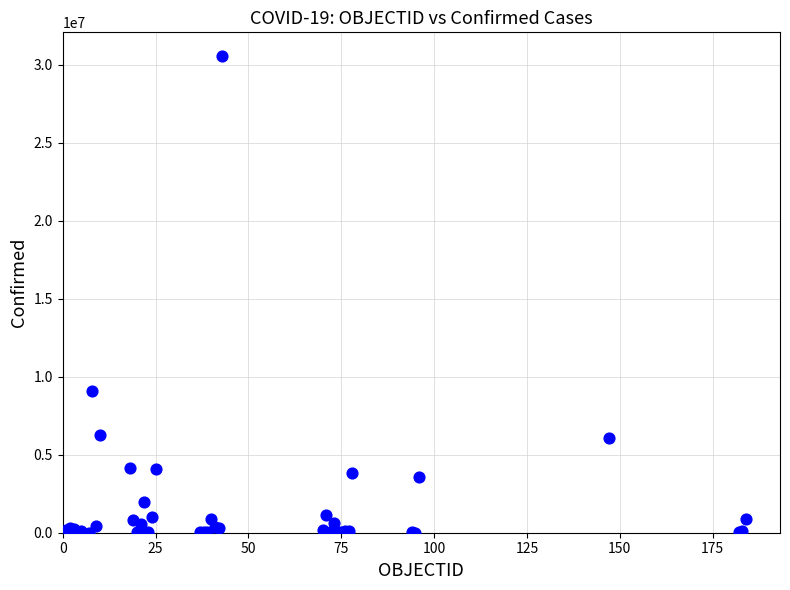

What Y value in the scatter plot is closest to 15282971?

9083673